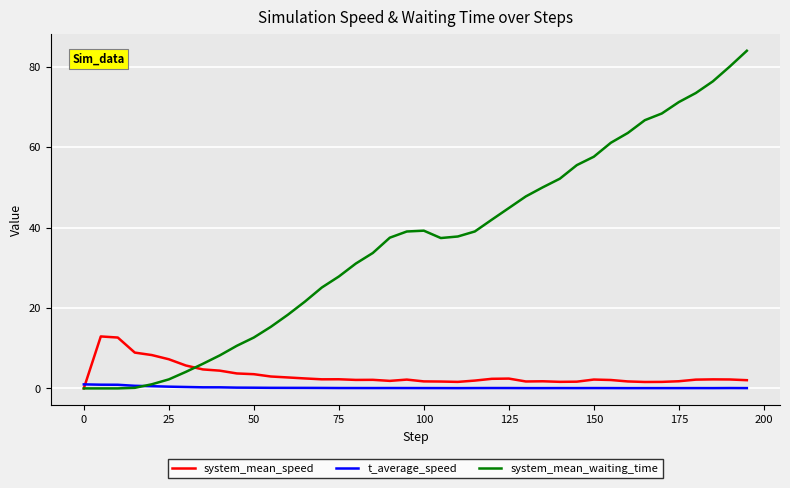

Which series has the largest total across all categories?

system_mean_waiting_time